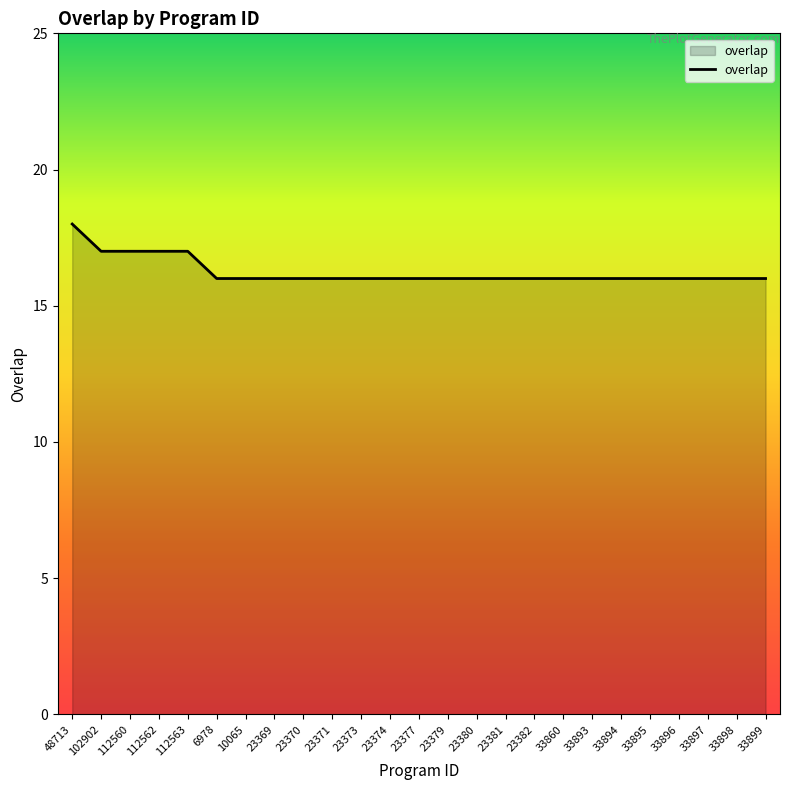

What is the sum of all values?

406